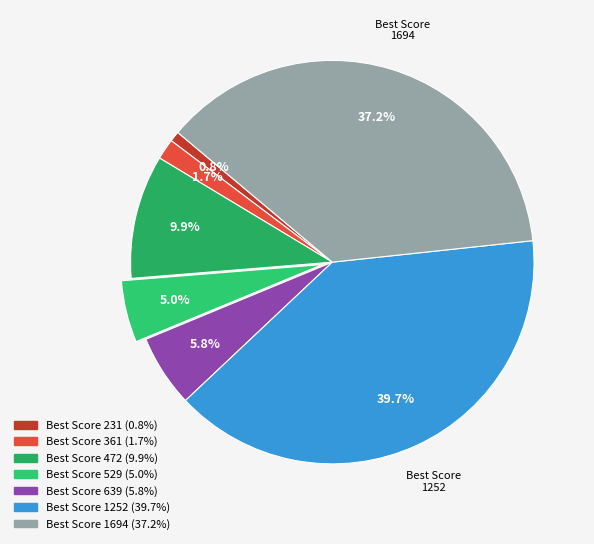

How many segments does this pie chart have?

7